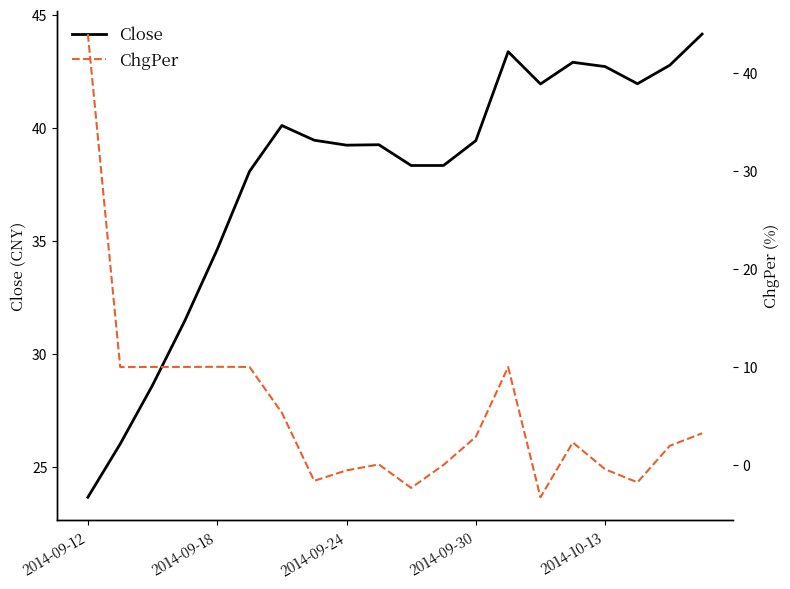

How many categories are shown in the chart?

20